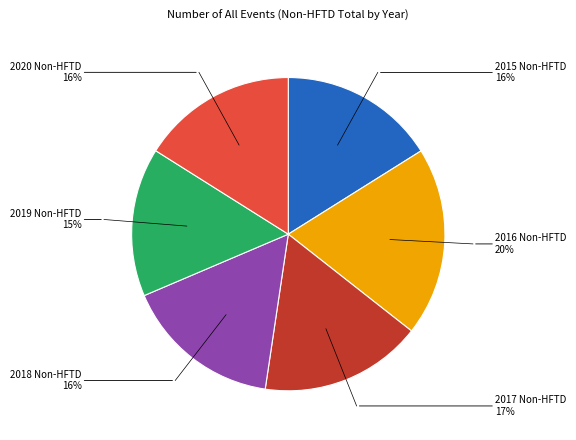

Is there a majority slice in this chart?

No